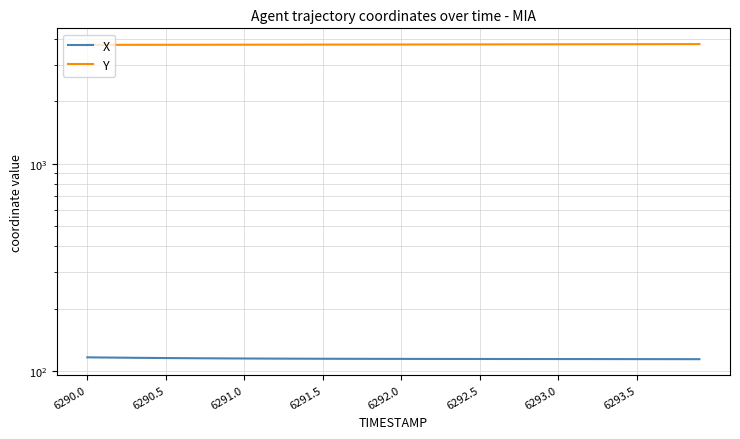

The X series shows 116.1 at 6292.0. True or false?

True